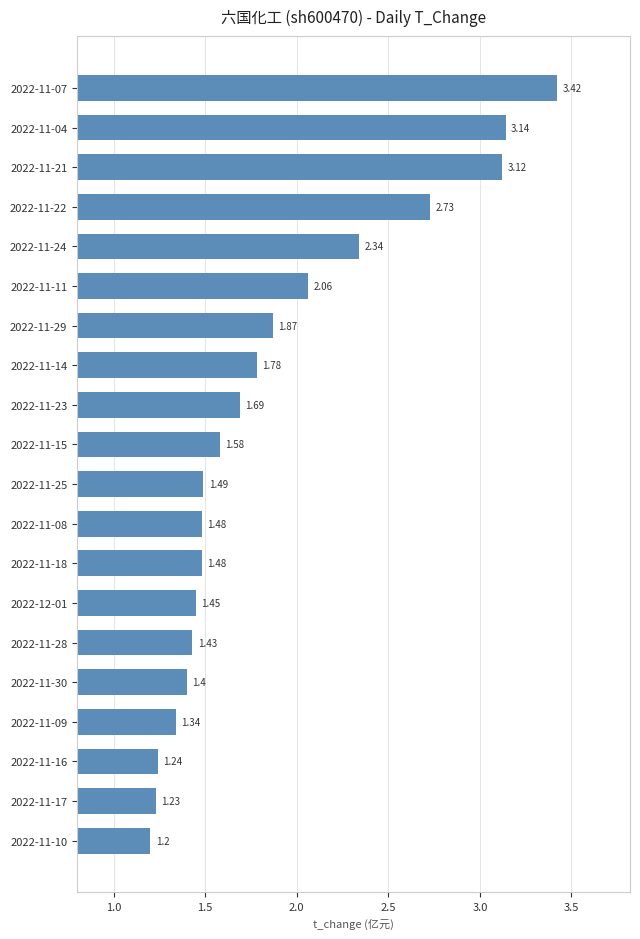

Where is the data nearest to the value 2?

2022-11-11